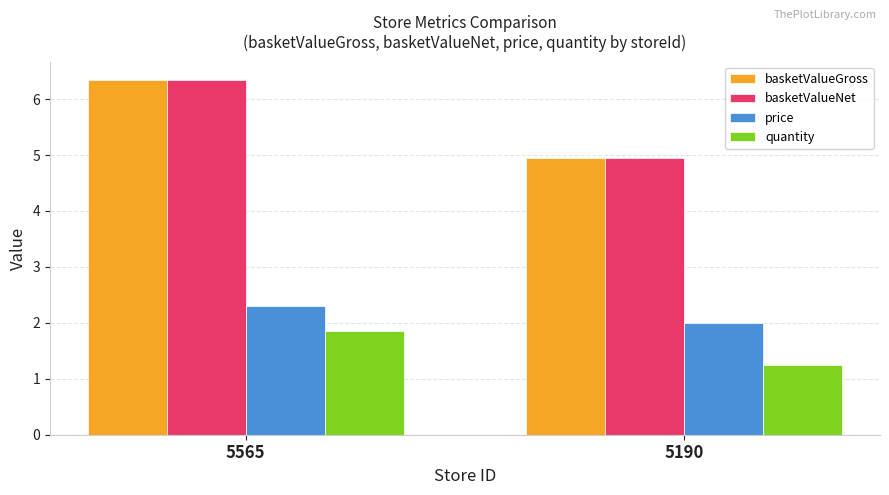

Rank the categories by basketValueNet value from highest to lowest.

5565, 5190